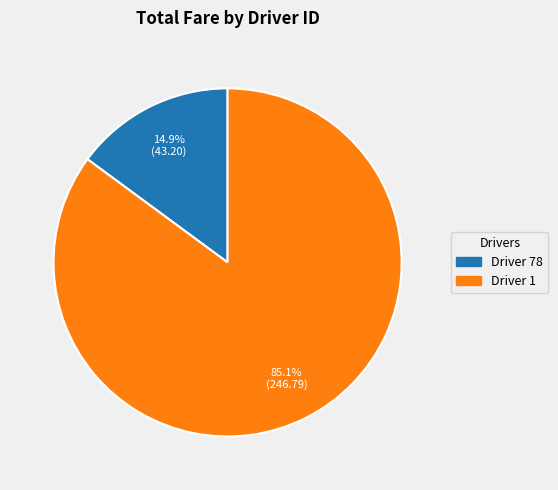

To the nearest percent, what is the difference between the largest and smallest slice percentages?

70%